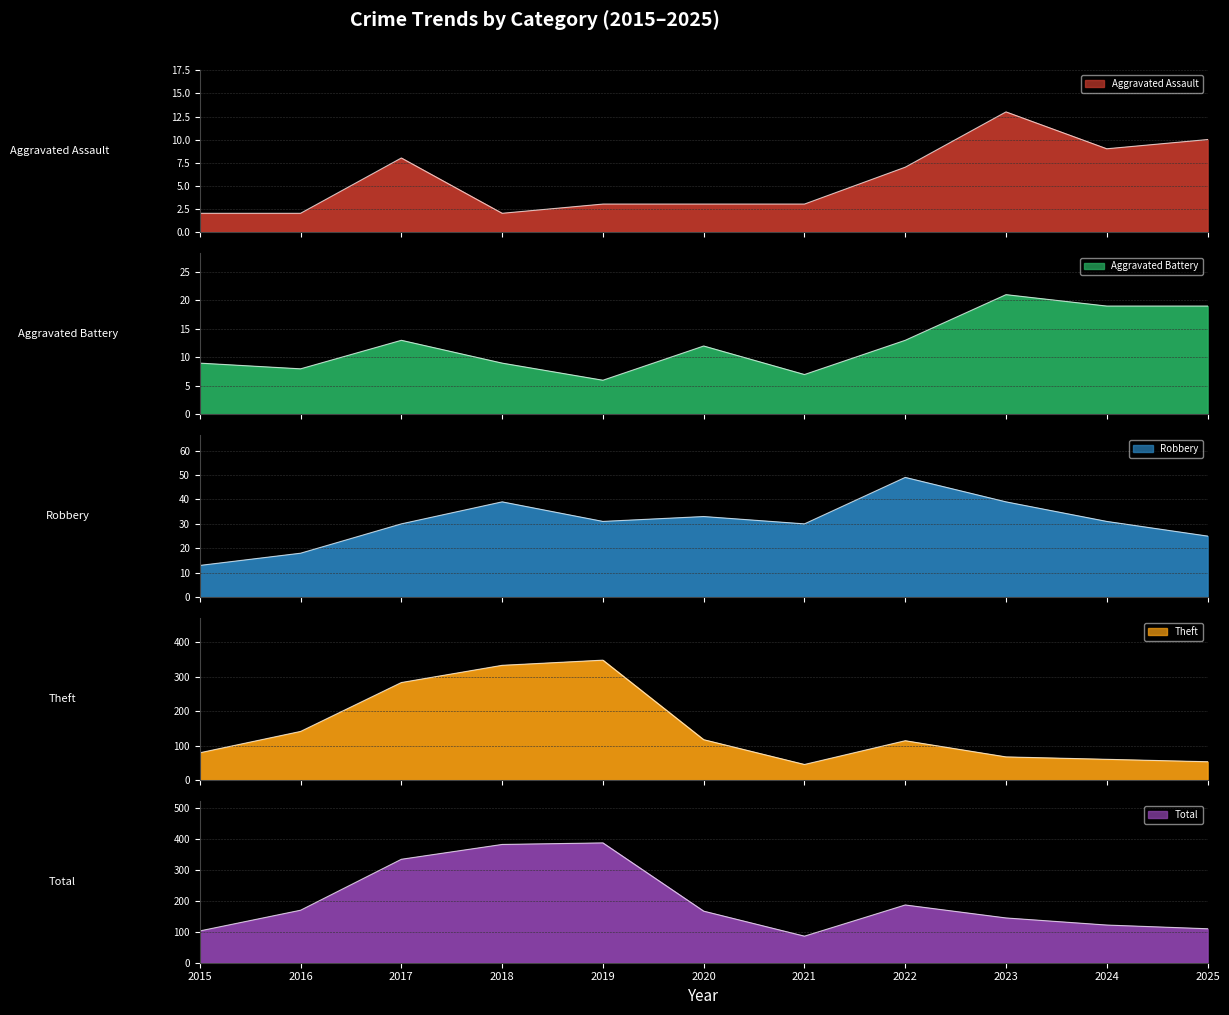

What is the total value across all series at 2018?

766